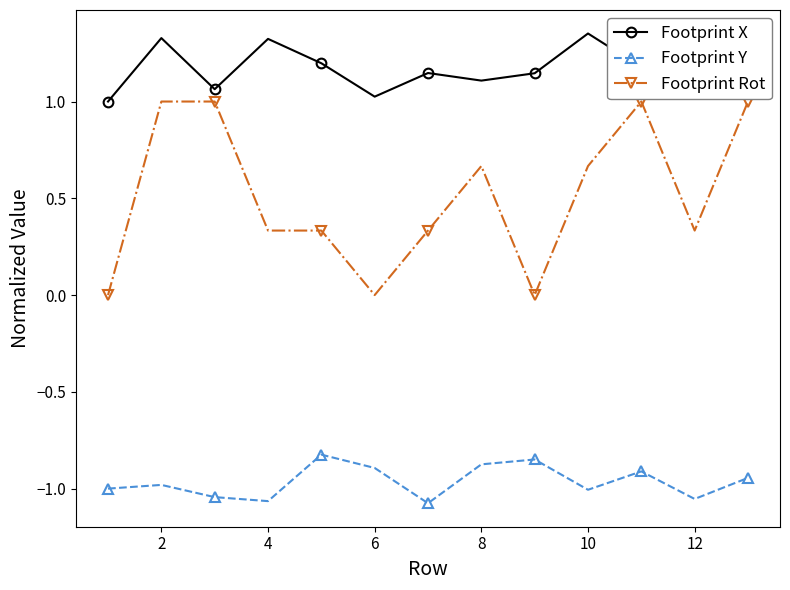

How many interior local valleys does the Footprint X series have?

4